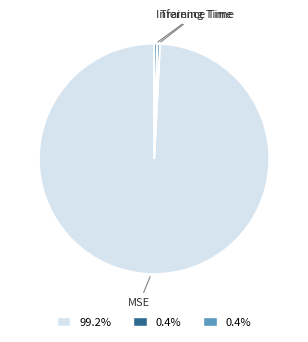

How many segments does this pie chart have?

3